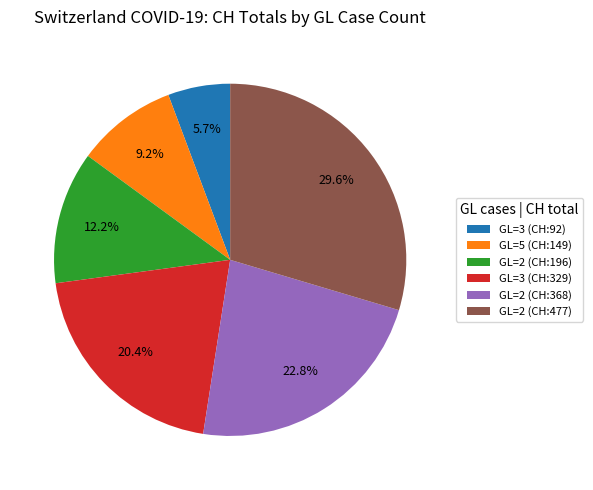

Does GL=2 (CH:368) represent more than half of the total?

No